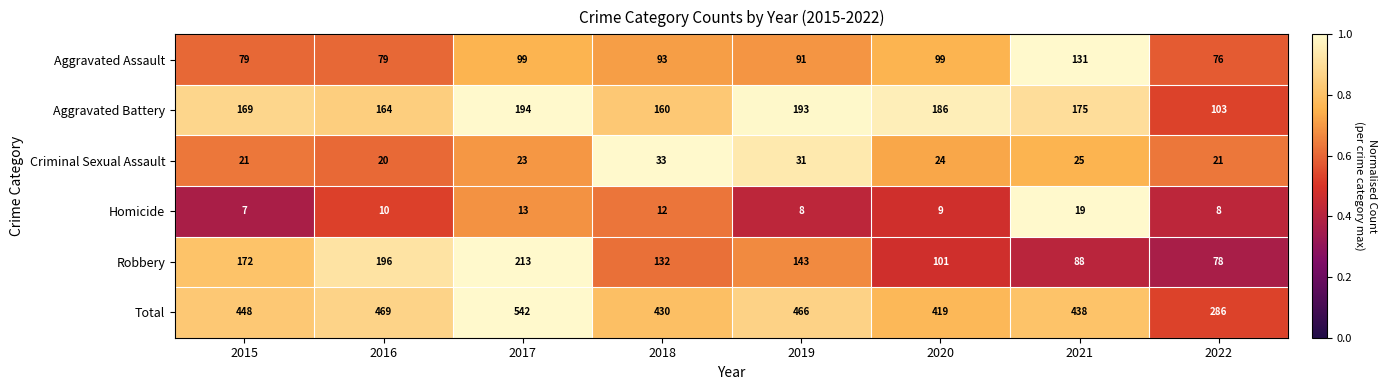

Where does the Robbery series first go above 143?

2015